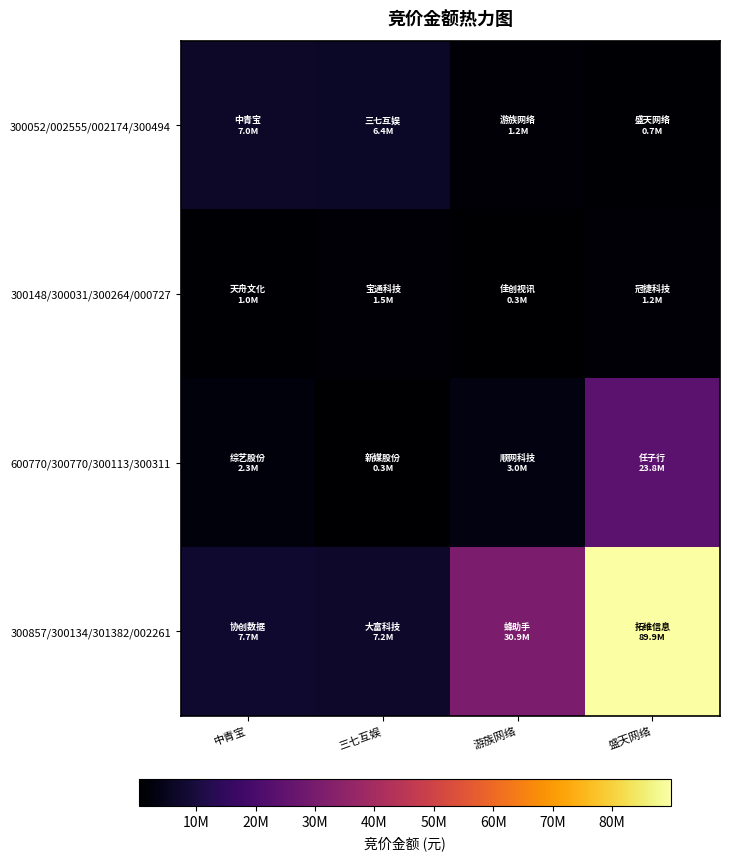

What is the total value across all series at 盛天网络?

115586221